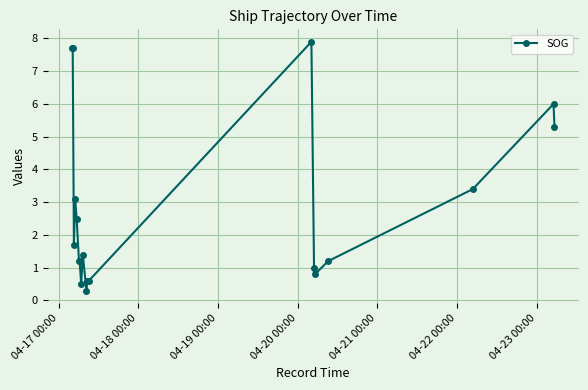

What is the greatest value displayed?

7.9